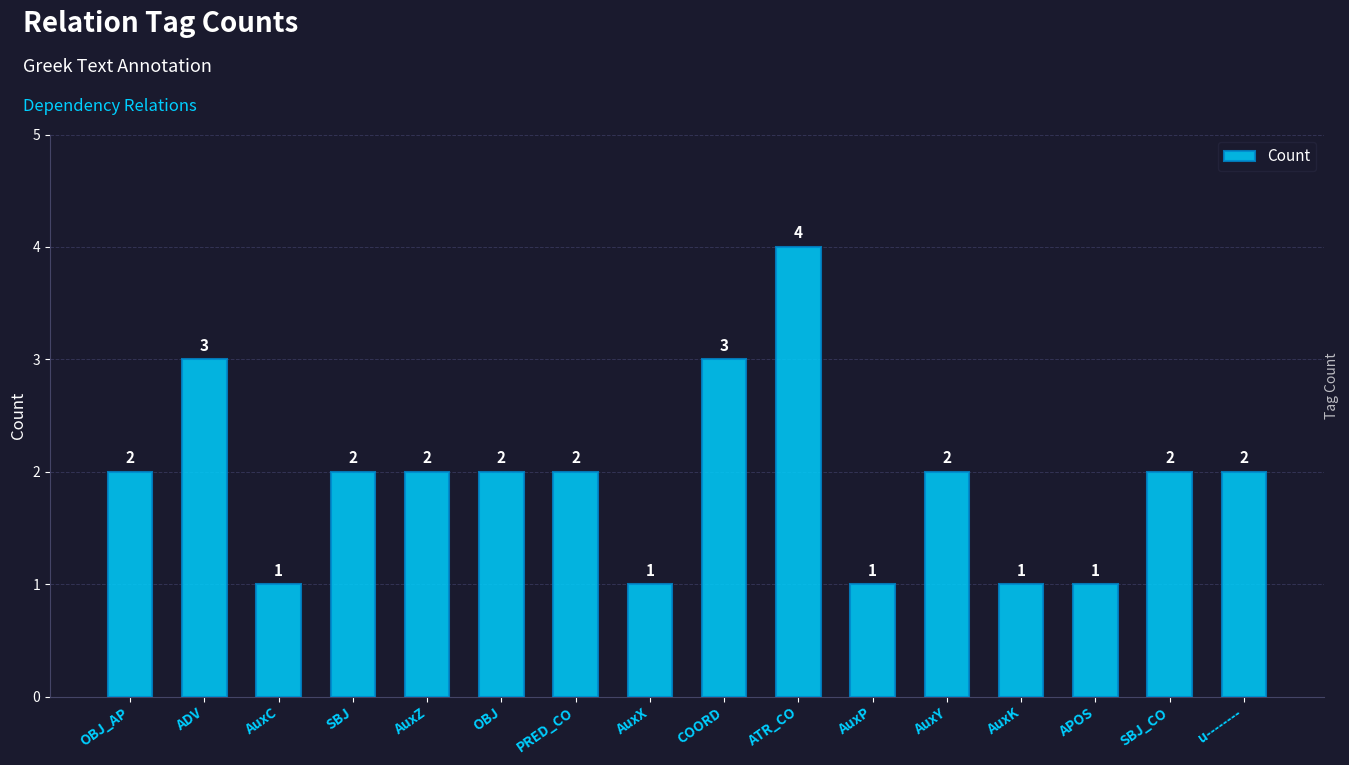

What is the value of the 9th bar from the left?

3